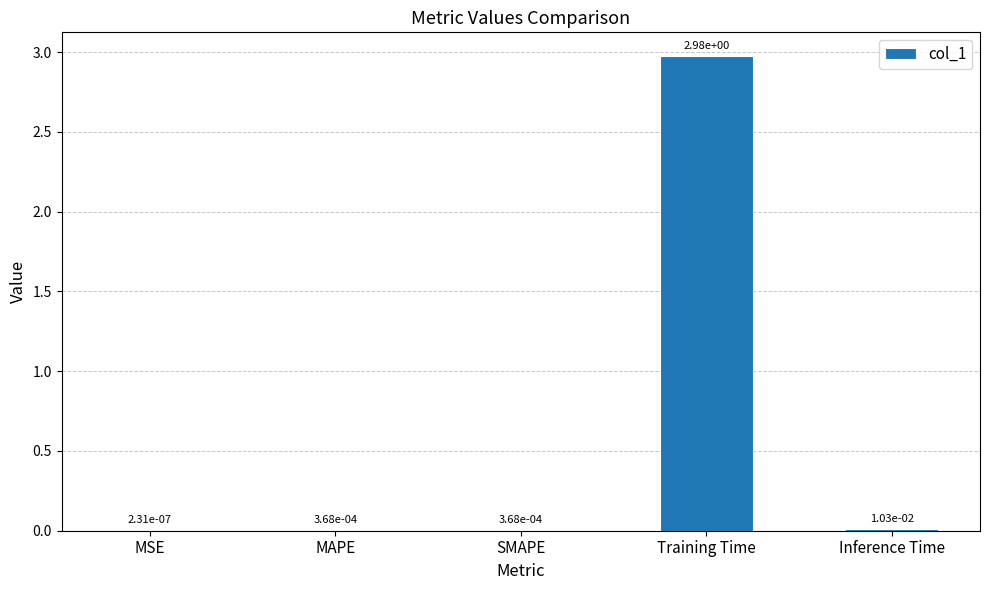

What is the change in value from MAPE to Training Time?

+3.0